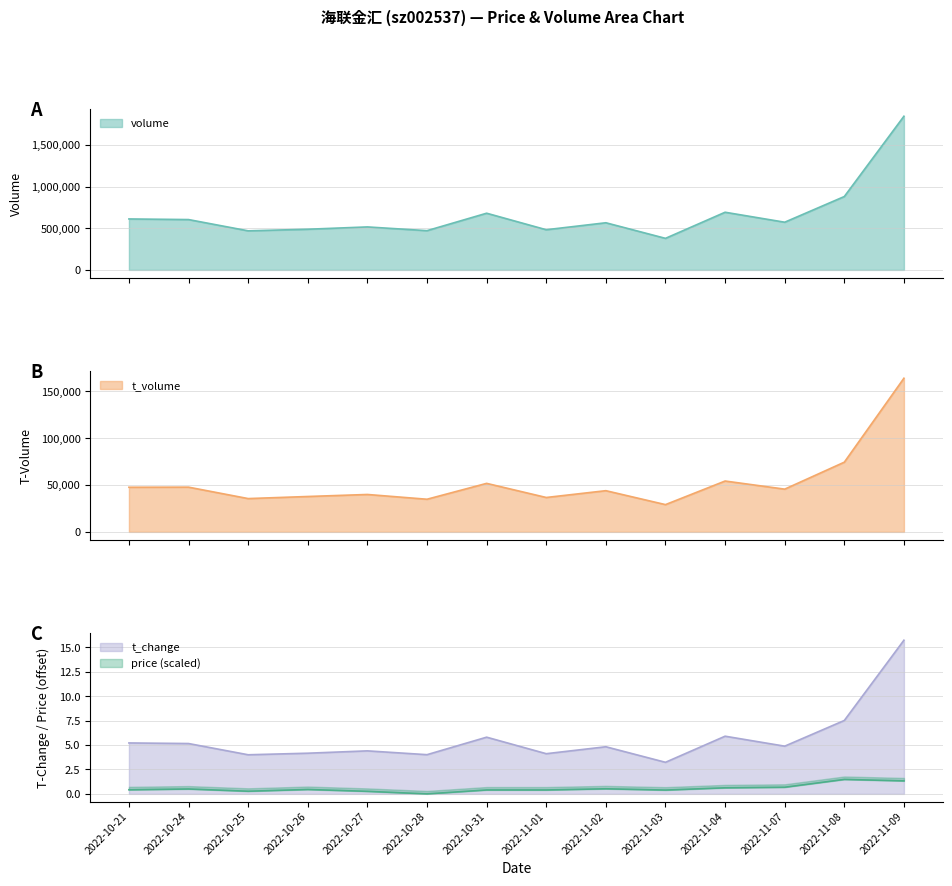

True or false: volume and t_change intersect in this chart.

False